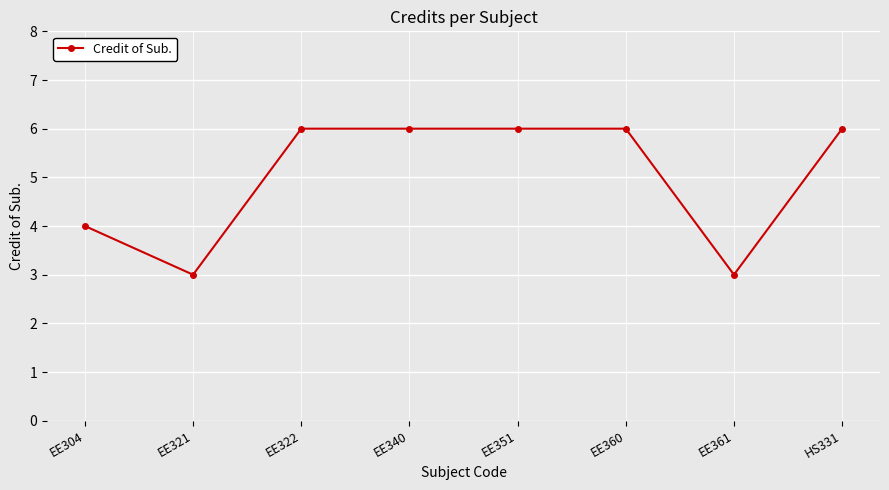

Reading left to right, transcribe all the data shown in this chart.

EE304=4	EE321=3	EE322=6	EE340=6	EE351=6	EE360=6	EE361=3	HS331=6